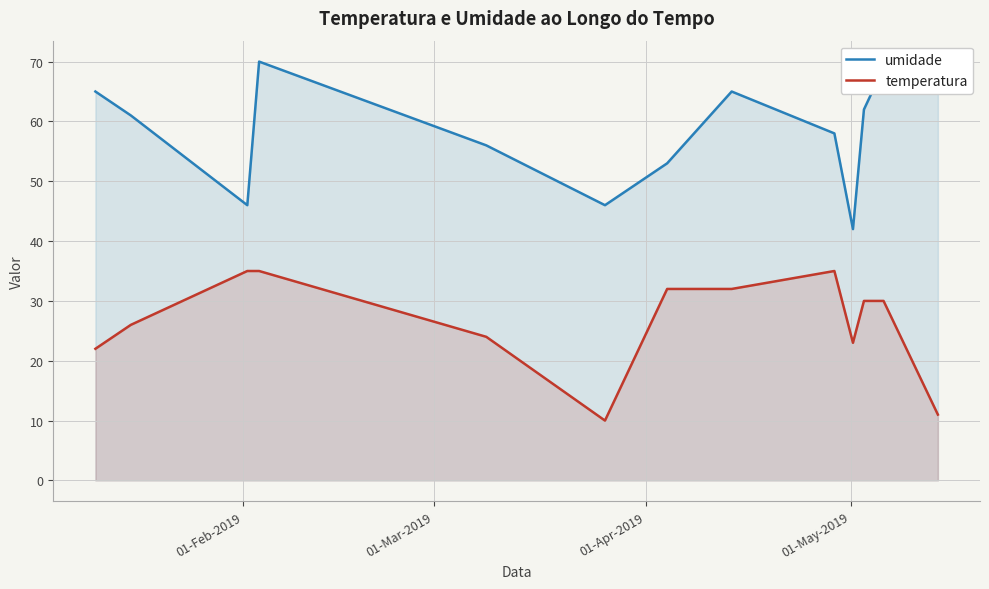

What is the value of the temperatura point at the 1st from the left?

22